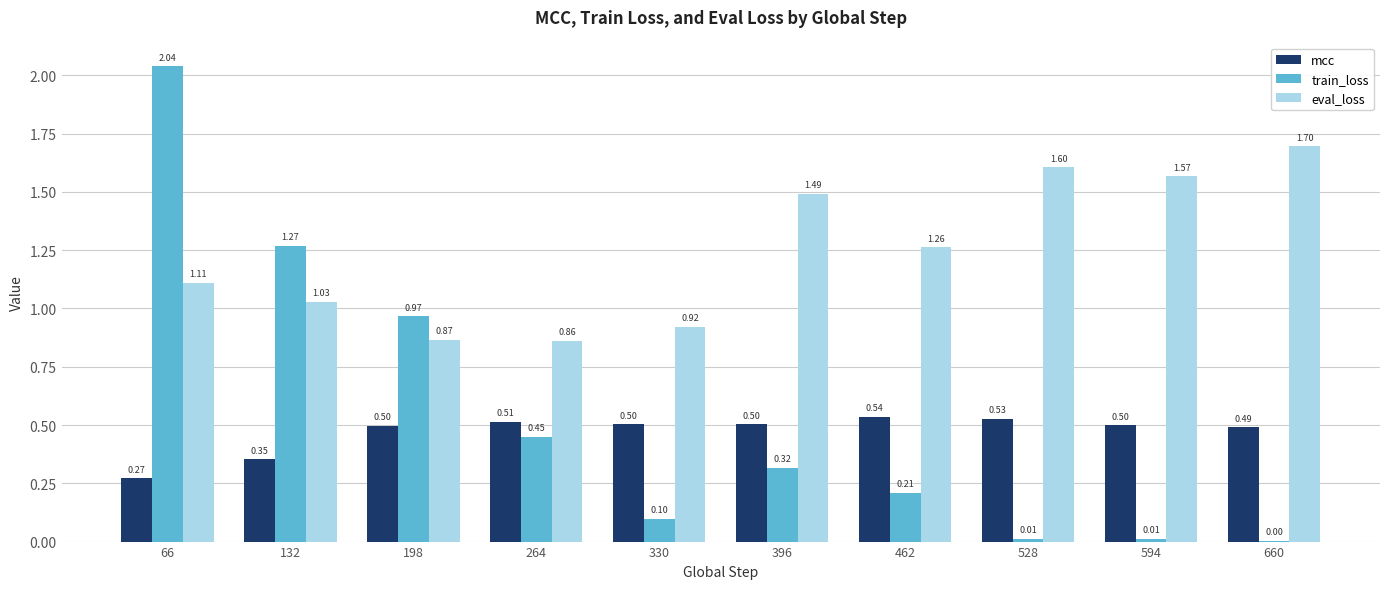

At which category is the sum across all series the highest?

66